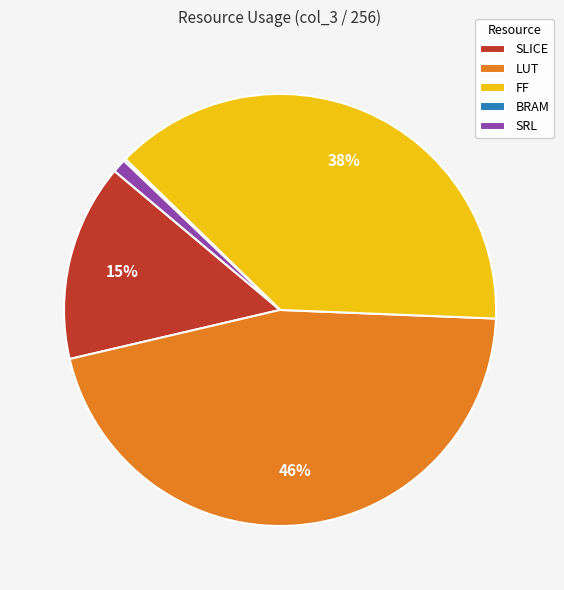

Is the sum of SRL and LUT greater than half?

No